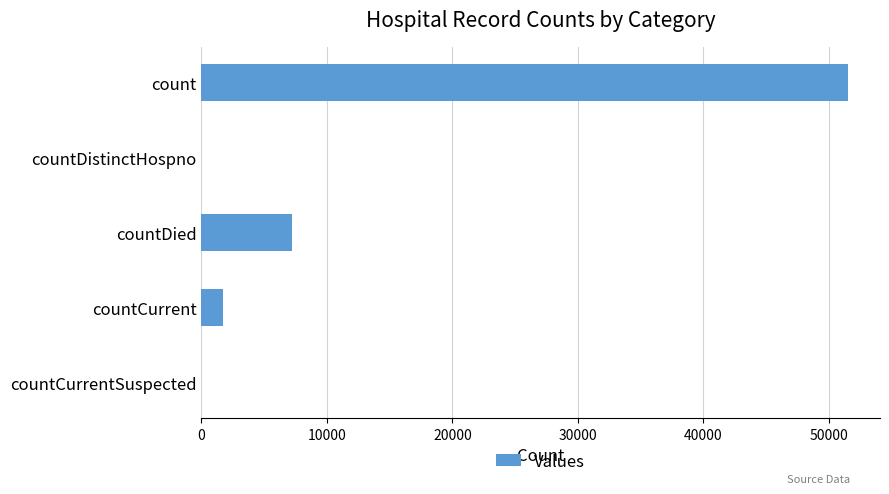

How many distinct data groups are displayed?

1